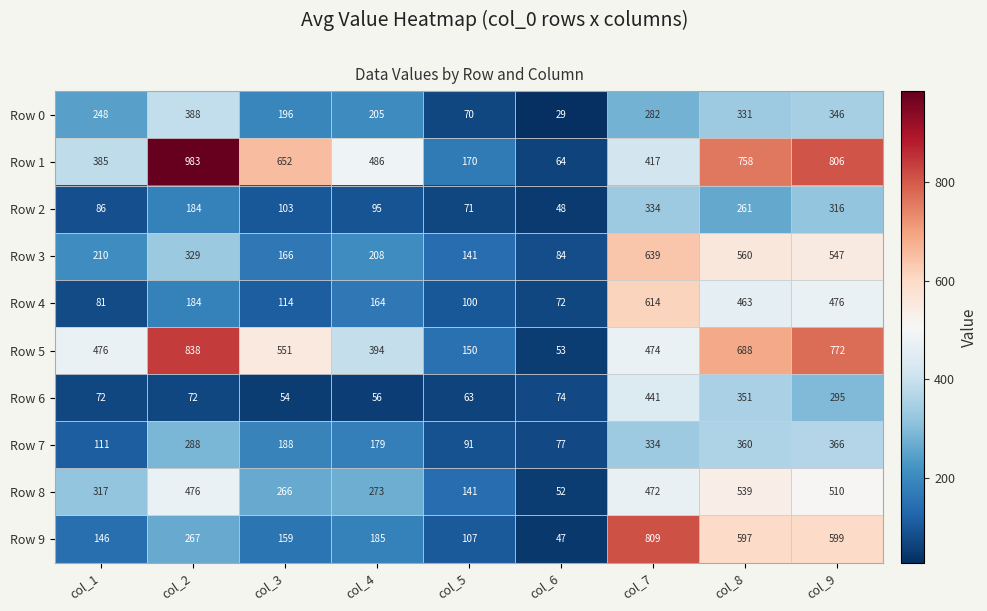

Which category has the lowest value across all series?

col_6